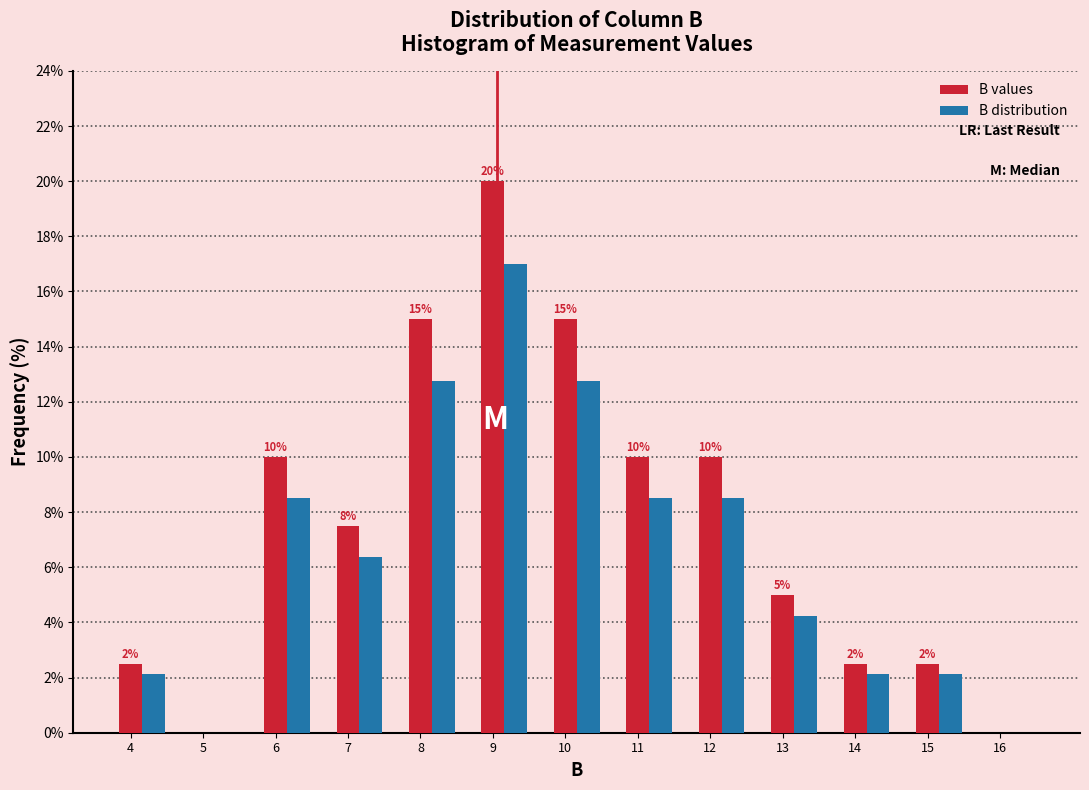

Is it true that B values equals 0.0 at 16?

True